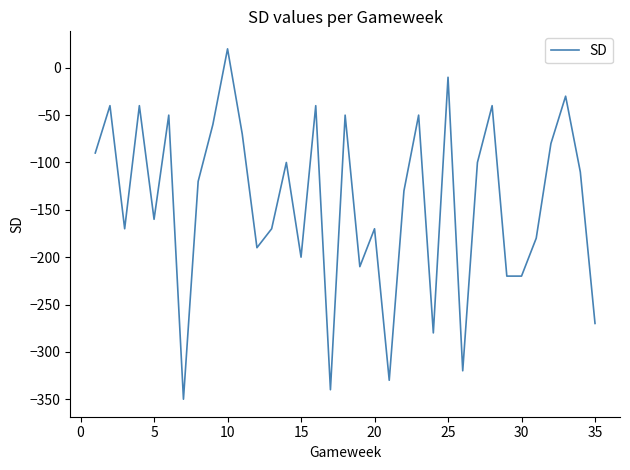

What is the smallest value displayed?

-350